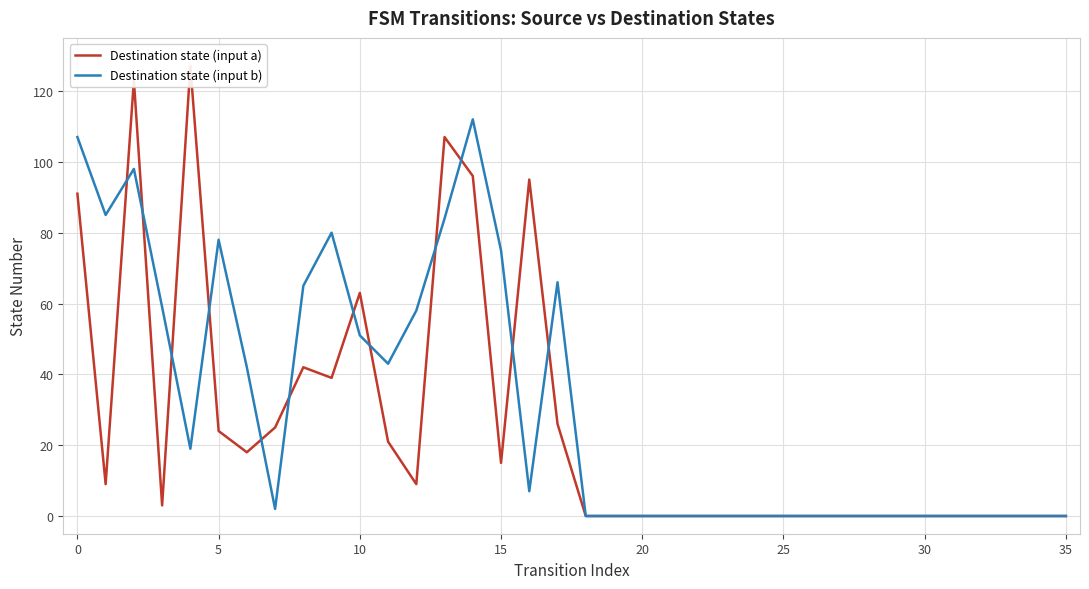

What is the sum of all Destination state (input a) values?

933